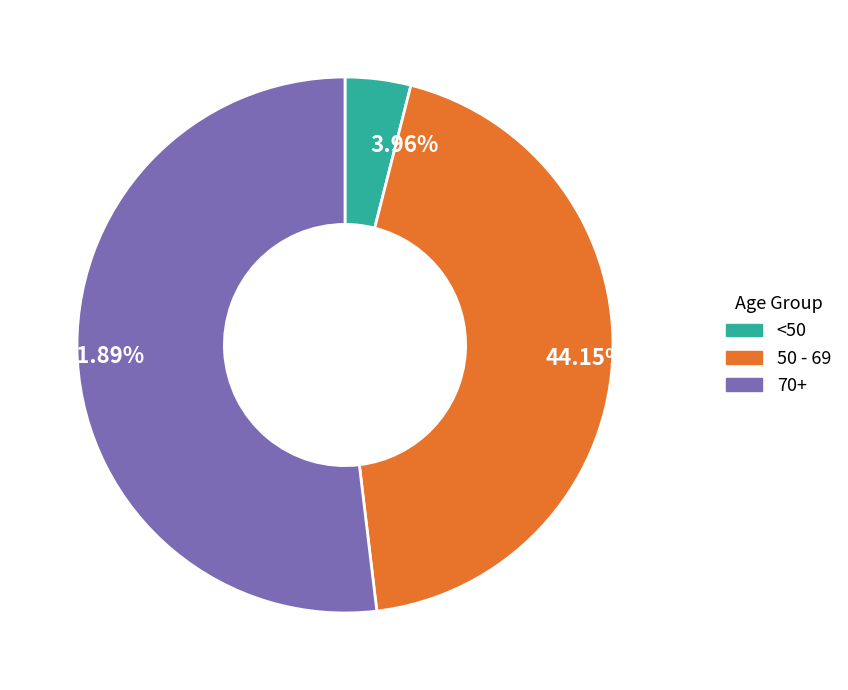

Which category has the smallest portion of the pie?

<50